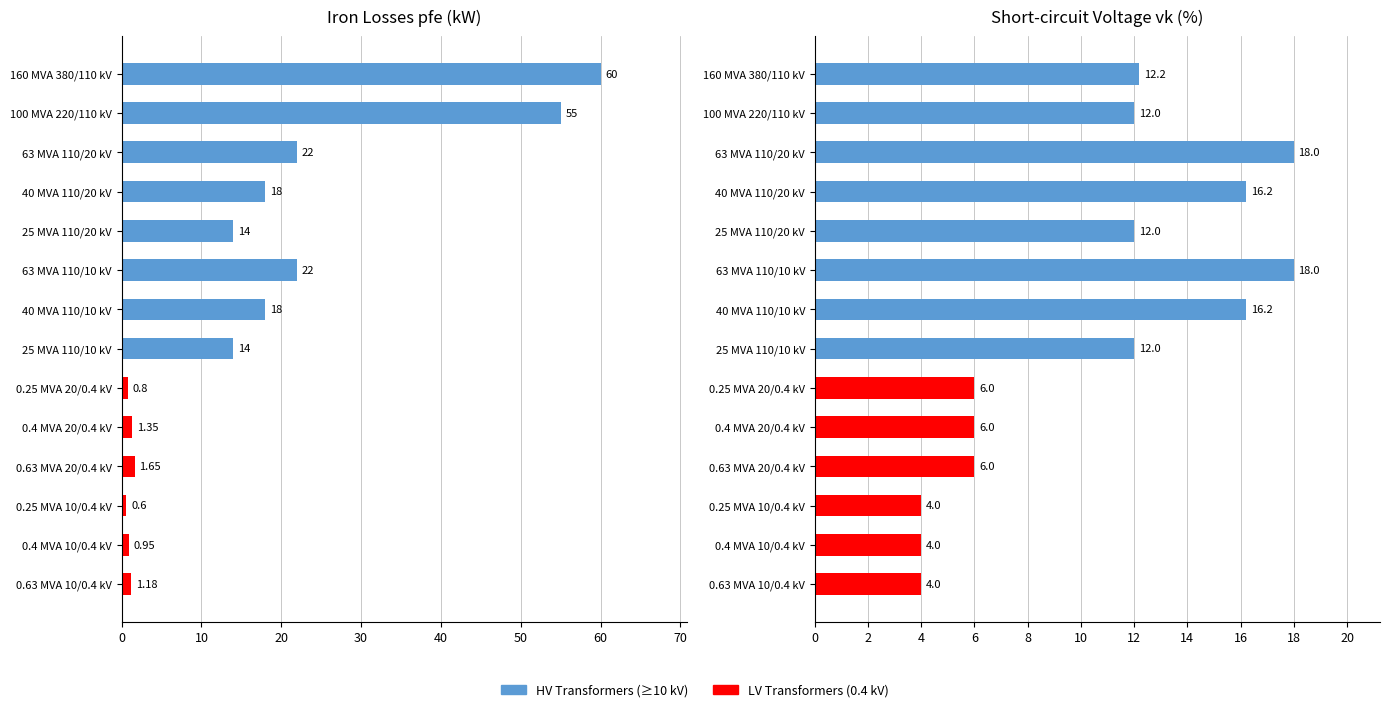

What is the greatest value displayed?

60.0